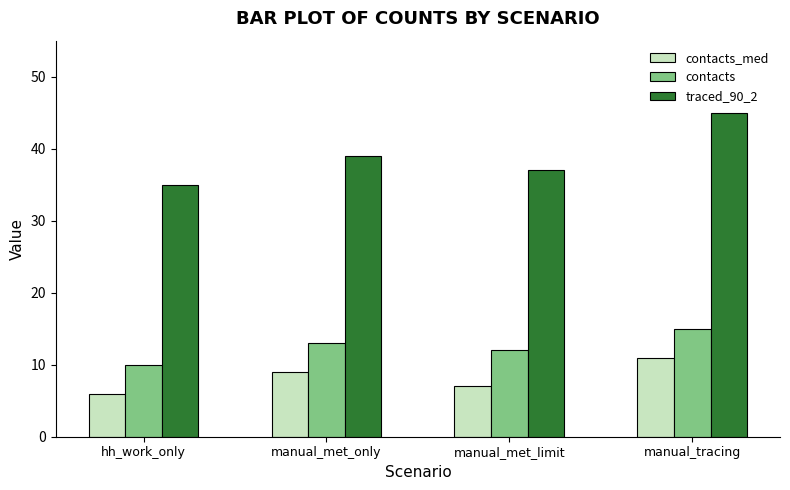

True or false: traced_90_2 has a value of 37 at manual_met_limit.

True